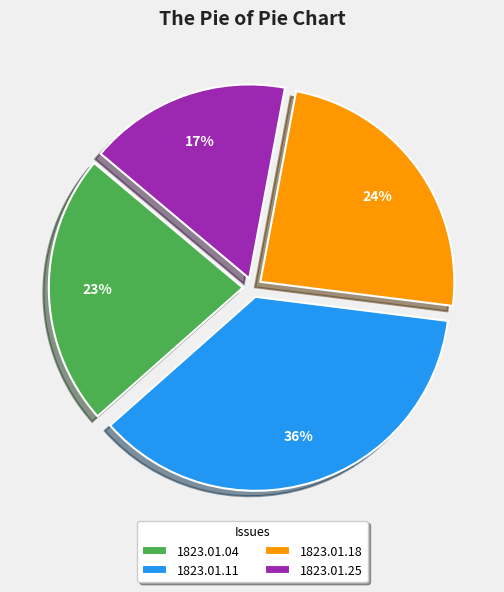

Is the sum of 1823.01.04 and 1823.01.11 greater than half?

Yes